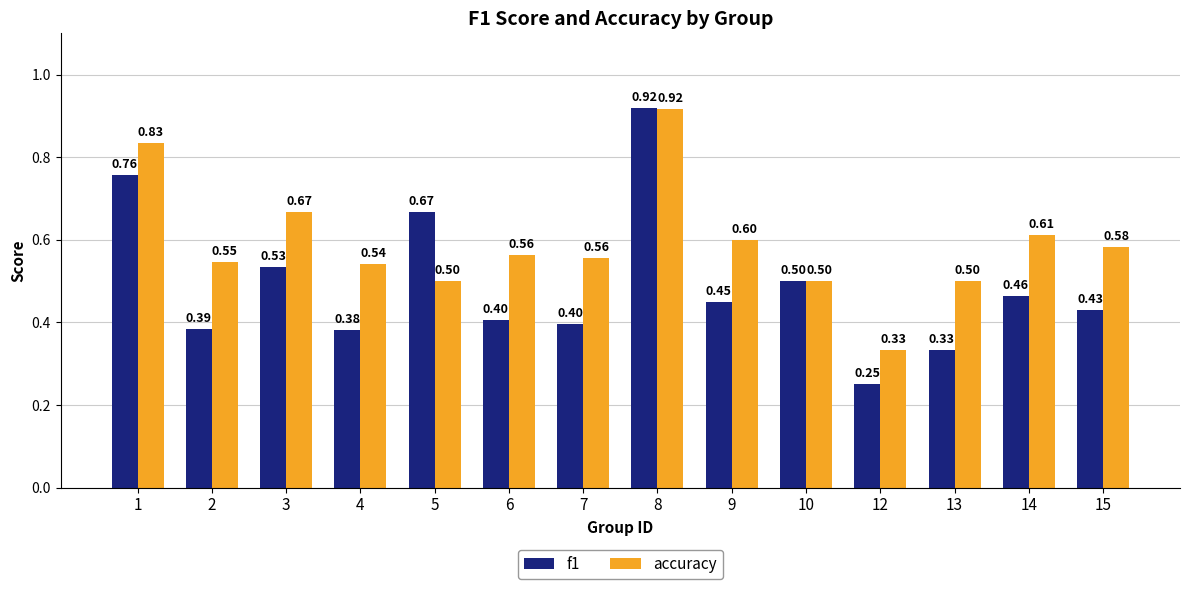

At which label does accuracy reach its peak?

8